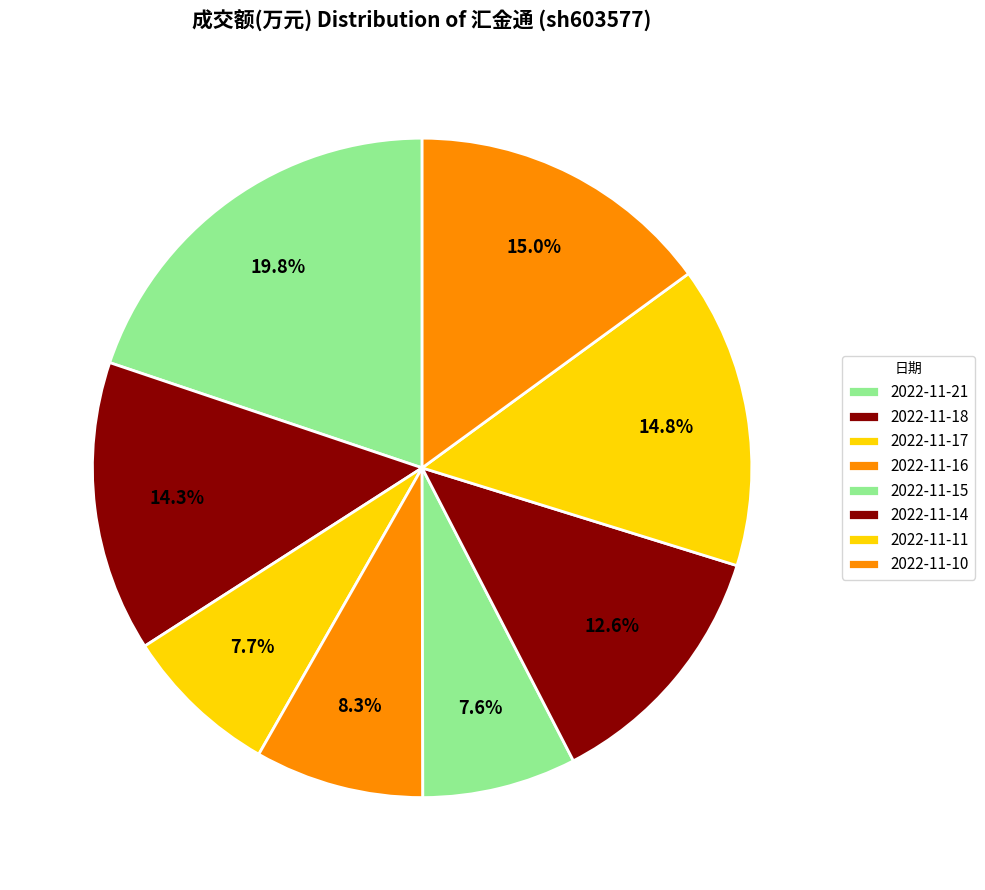

What is the smallest slice in the pie chart?

2022-11-15